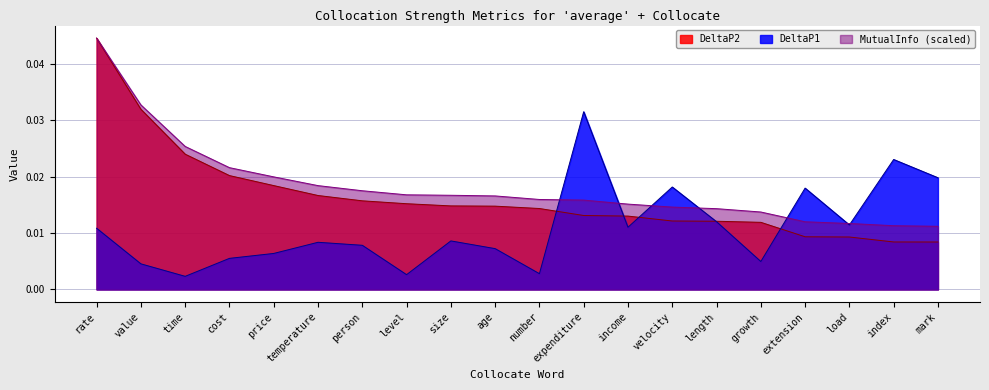

What position from the left is length?

15